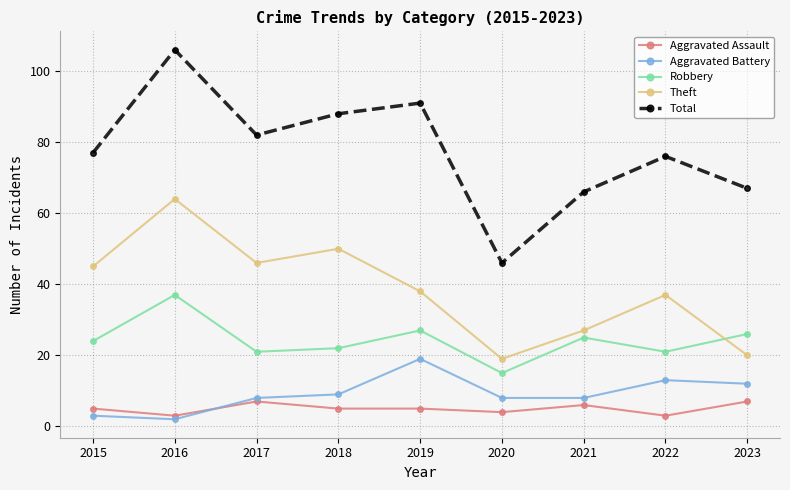

Count the number of categories in the chart.

9